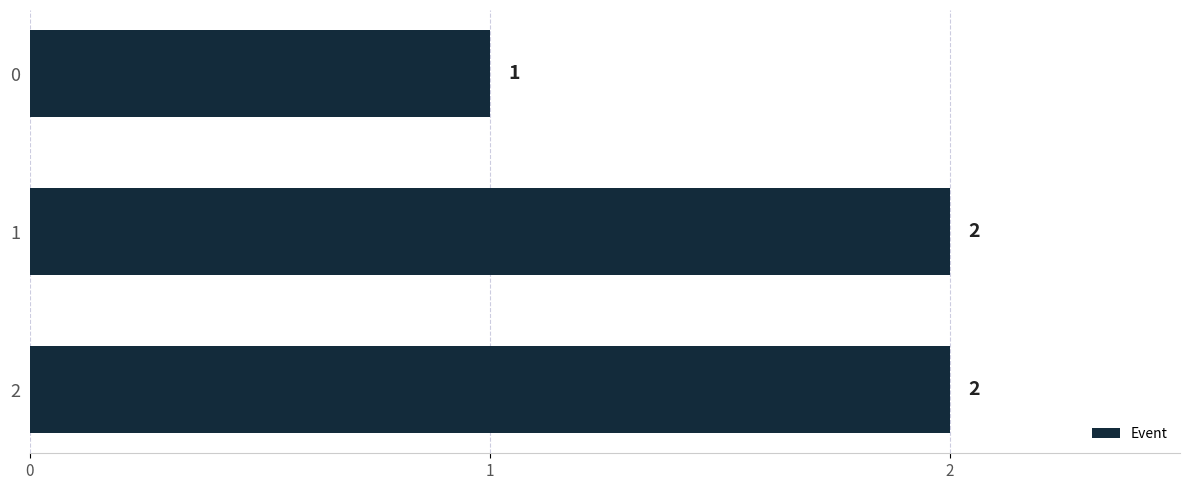

The chart shows a value of 4 at 1. True or false?

False